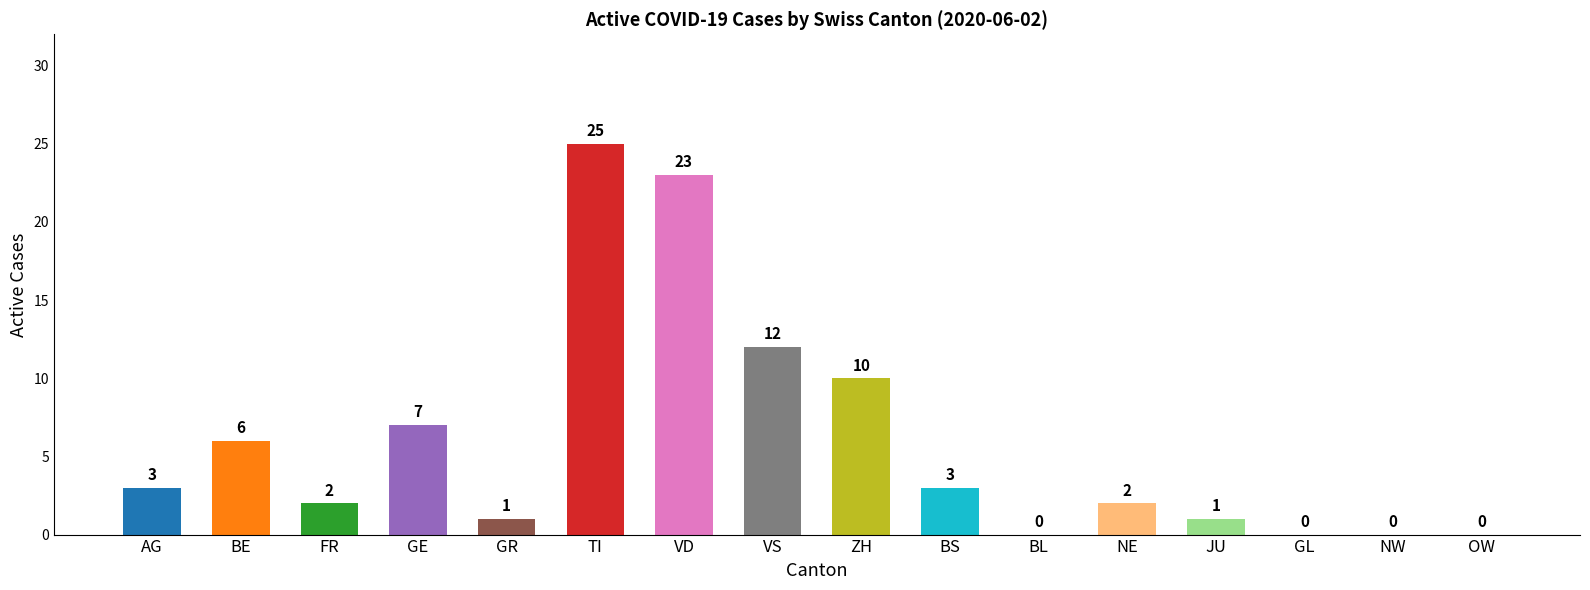

Approximately how many times larger is the value at ZH compared to GR?

10.0